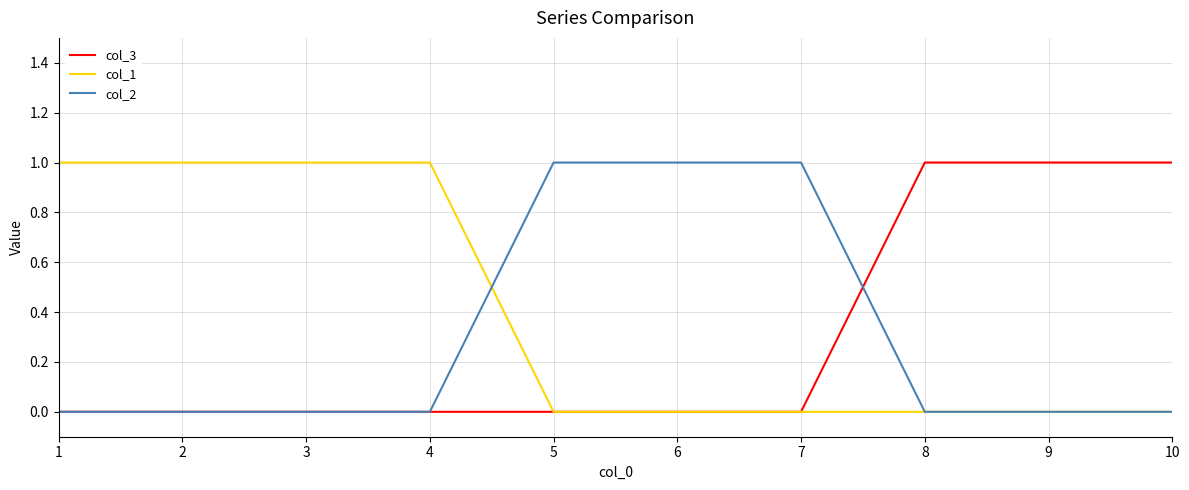

The value of col_3 at 2 is -1. True or false?

False